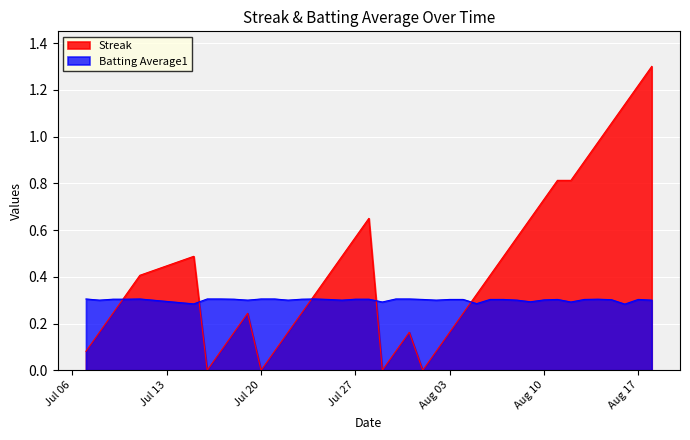

The value of Batting Average1 at Jul 20 is 0.3. True or false?

True